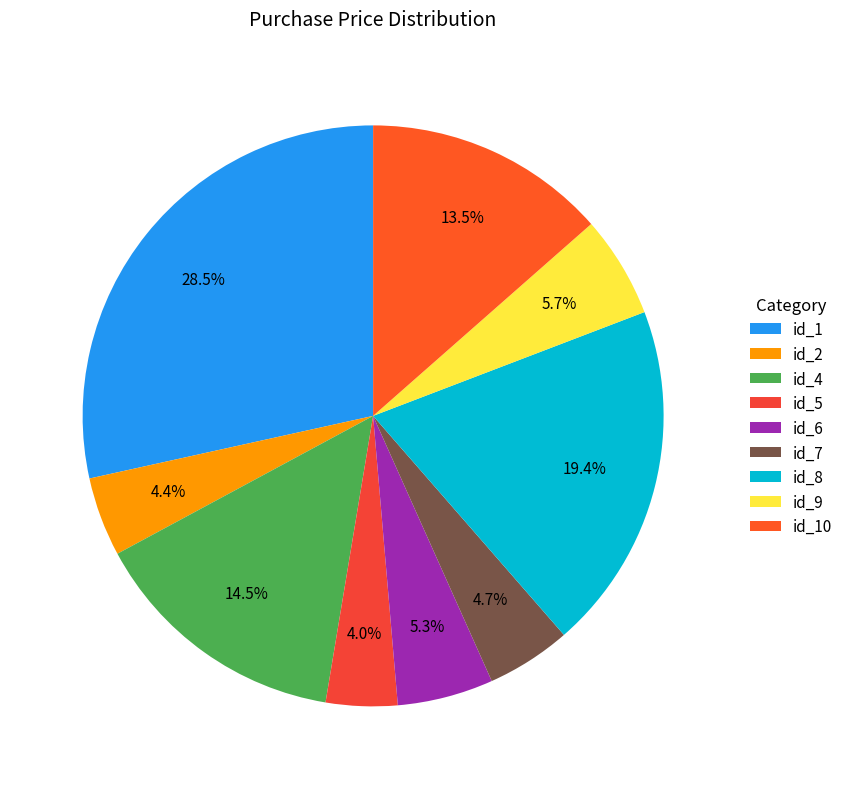

Which has a higher value, id_4 or id_1?

id_1